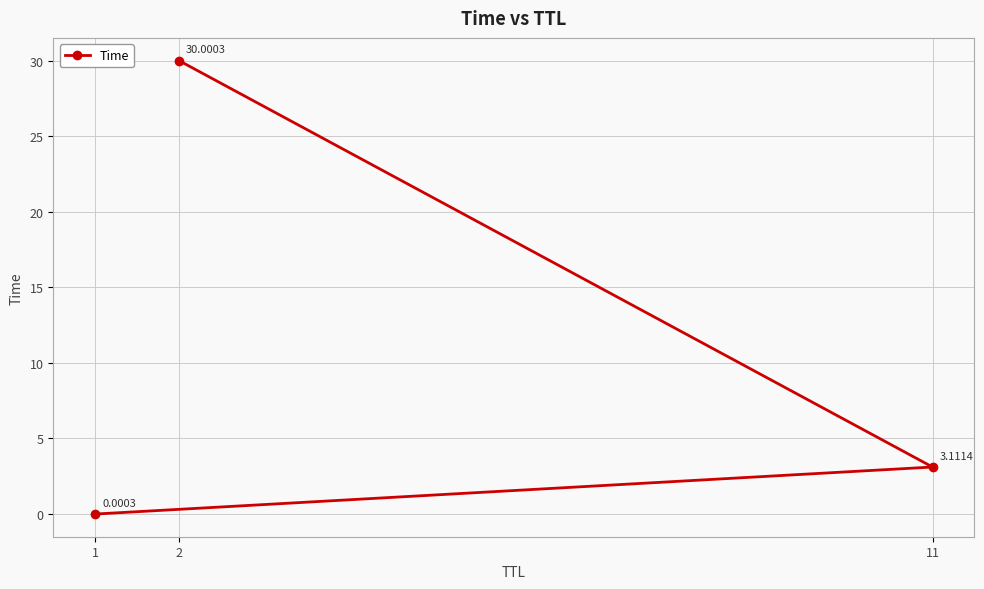

Does the chart display data point markers on the line(s)?

Yes